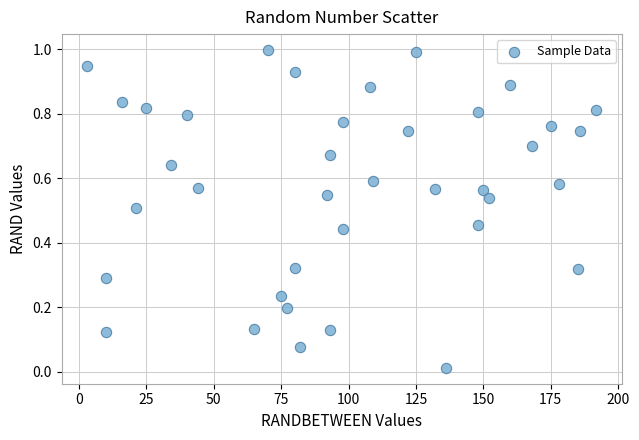

What is the range of Y values (max minus min)?

1.0